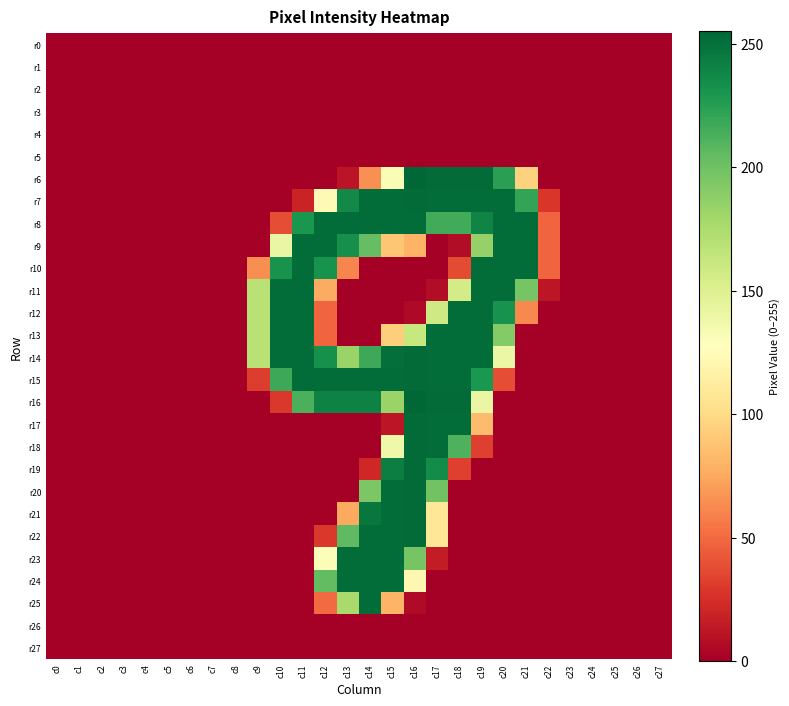

At how many categories does at least one series exceed 246?

12